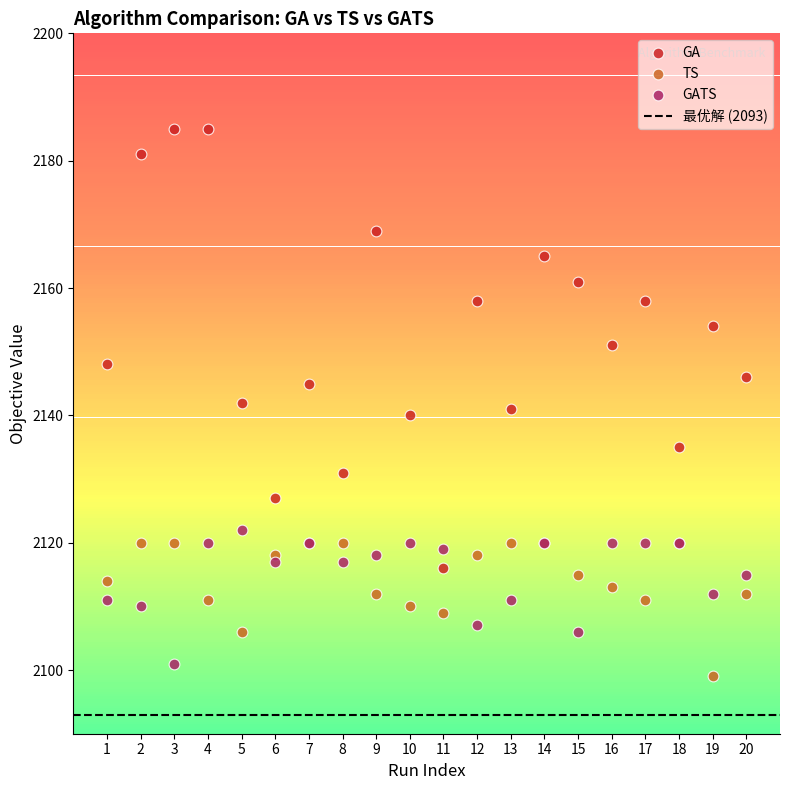

Which series has the largest Y range (max minus min)?

GA